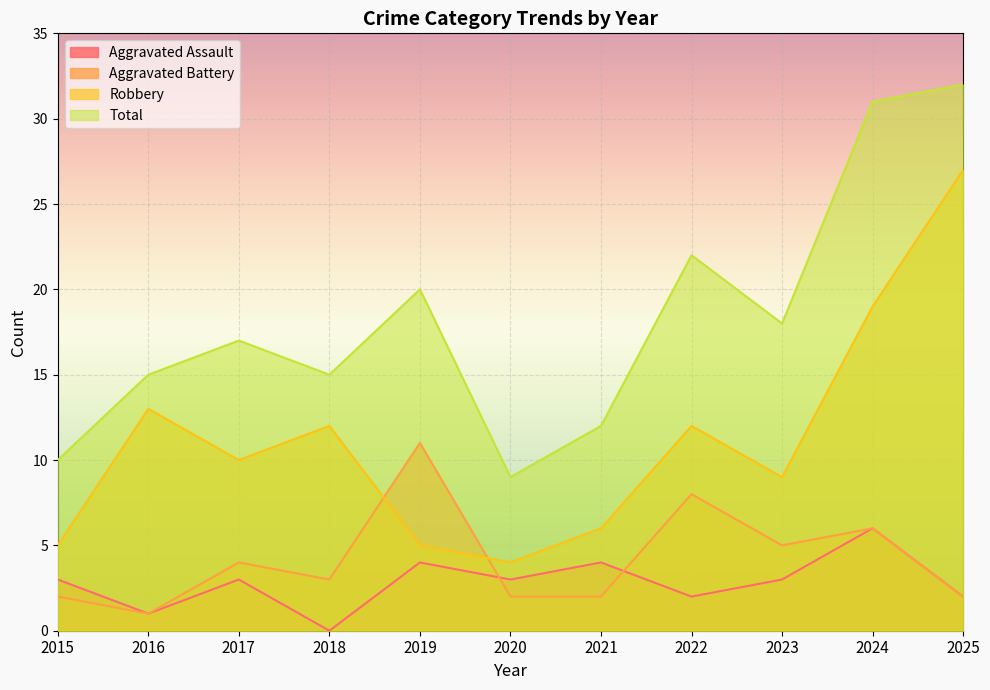

At which category is the sum across all series the highest?

2025